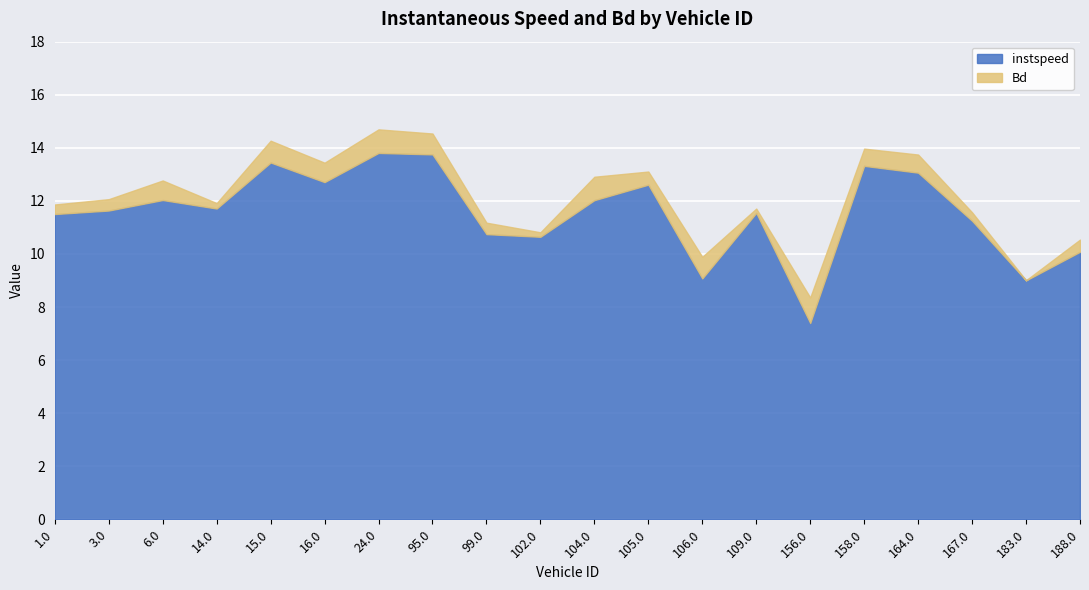

At how many categories does at least one series exceed 1?

20